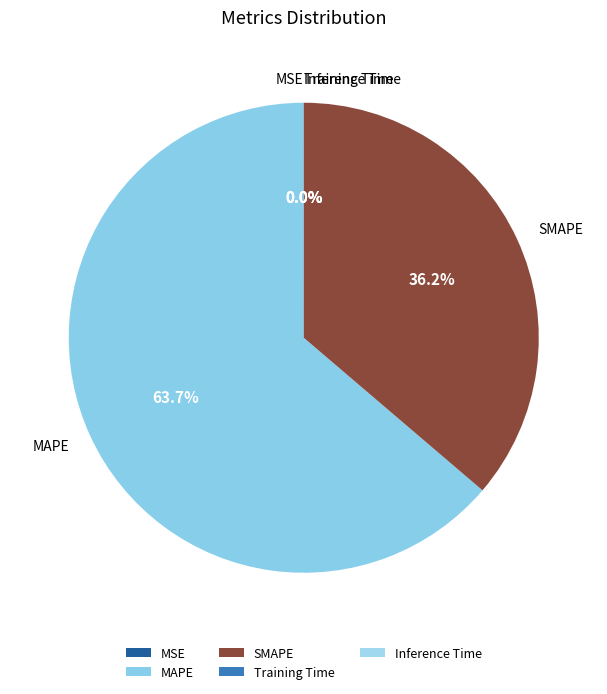

Which category has the biggest portion of the pie?

MAPE